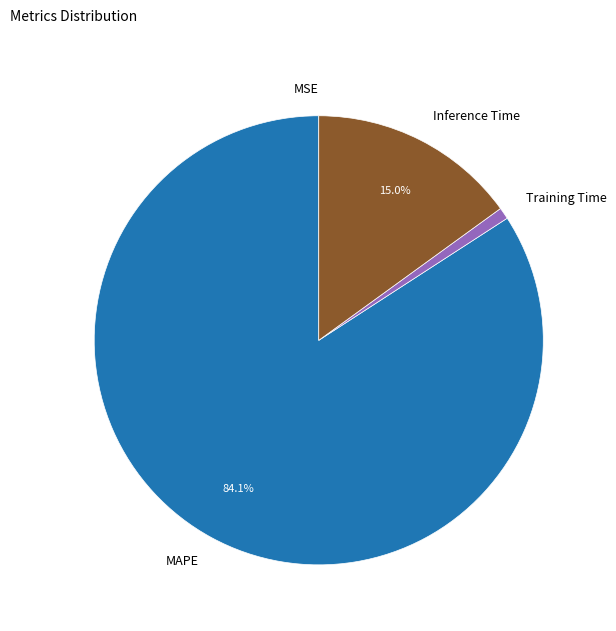

Is there any slice that represents more than half of the pie?

Yes